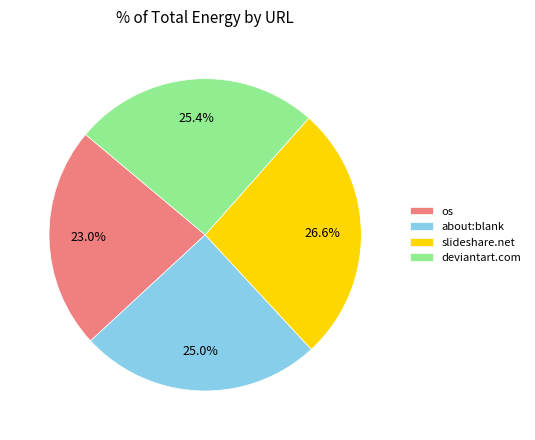

To the nearest percent, what is the average slice percentage?

25%